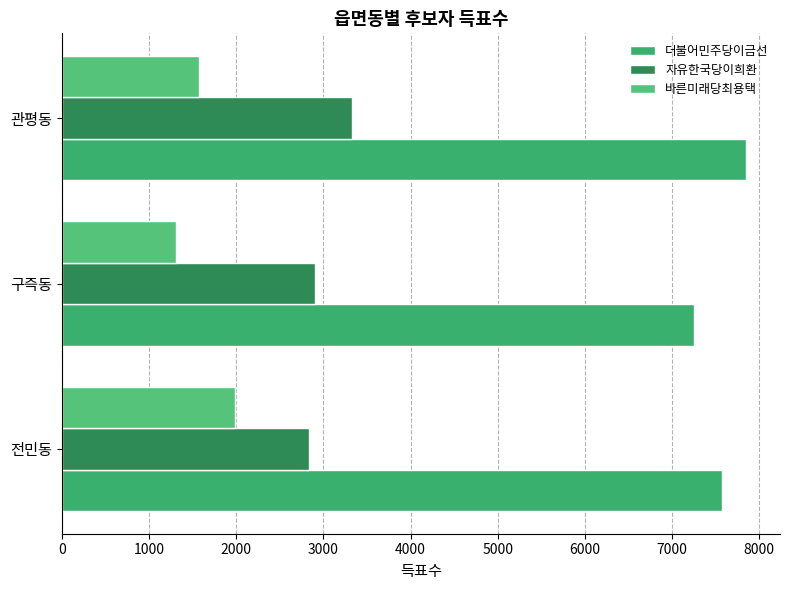

What is the lowest value of the 더불어민주당이금선 series?

7250